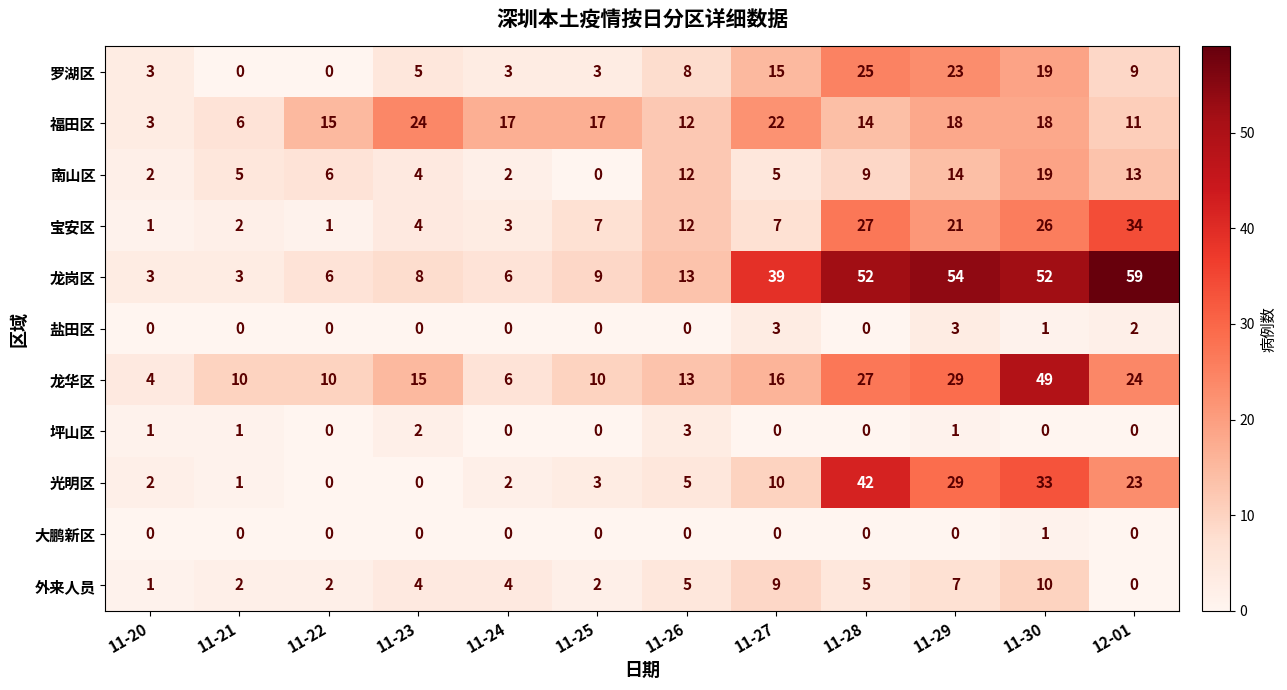

At how many categories does at least one series exceed 30?

5